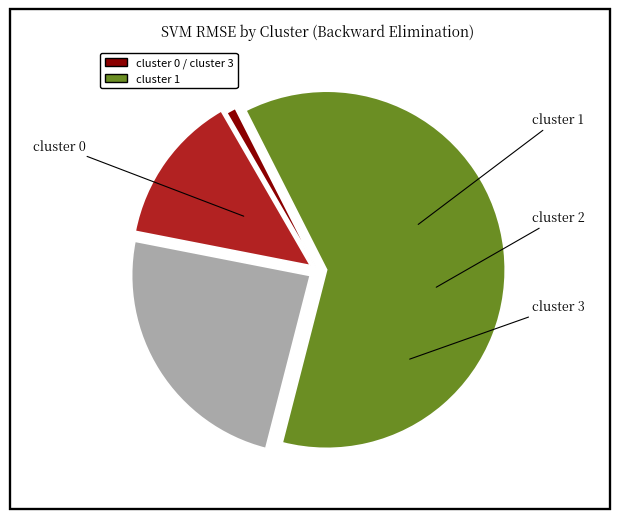

Is there any slice that represents more than half of the pie?

Yes